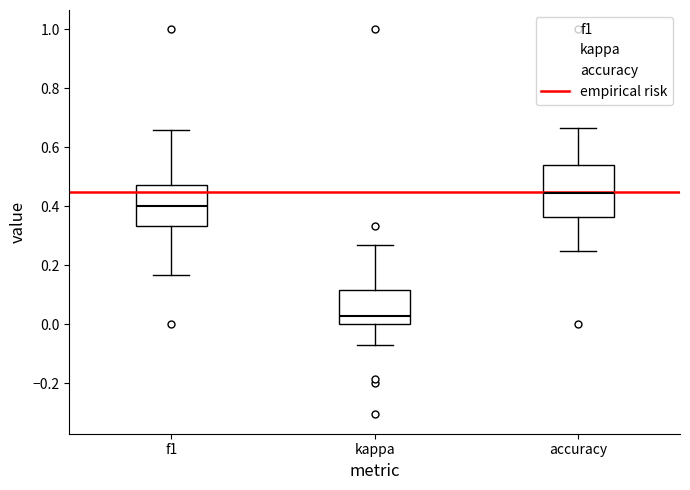

Where is the lower edge of the box for kappa on the y-axis? The values are not printed on the chart, so give them approximately, as read against the axis.

0.00